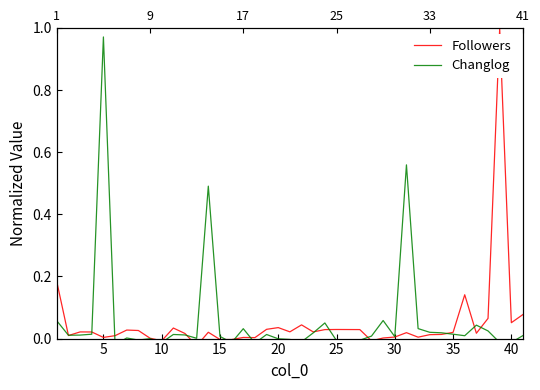

True or false: Followers has a value of -0.0 at 15.

False